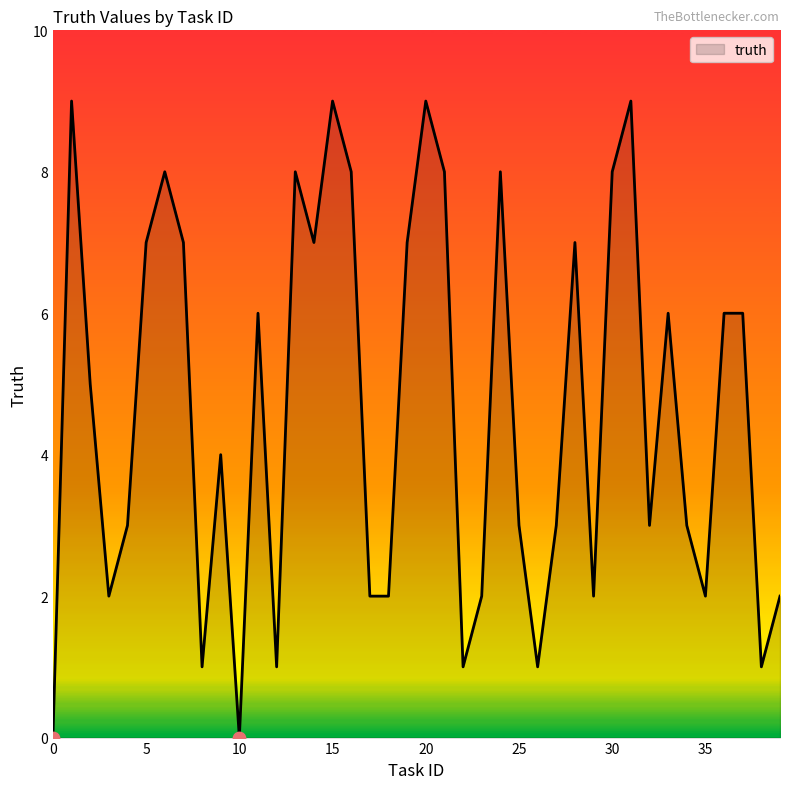

What is the maximum value shown in the chart?

9